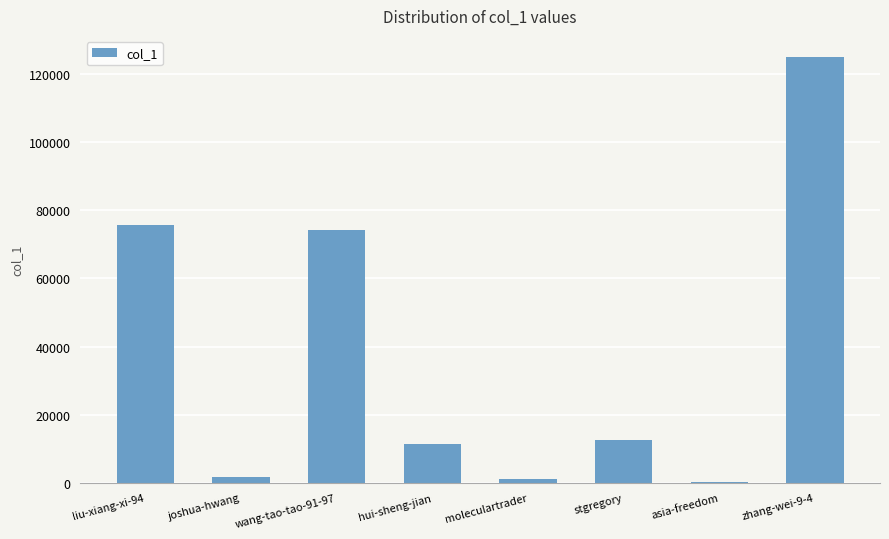

The chart shows a value of 74309 at wang-tao-tao-91-97. True or false?

True